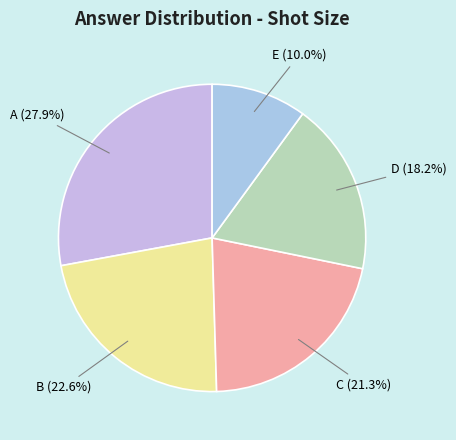

To the nearest percent, what is the difference between the B and D slice percentages?

4%